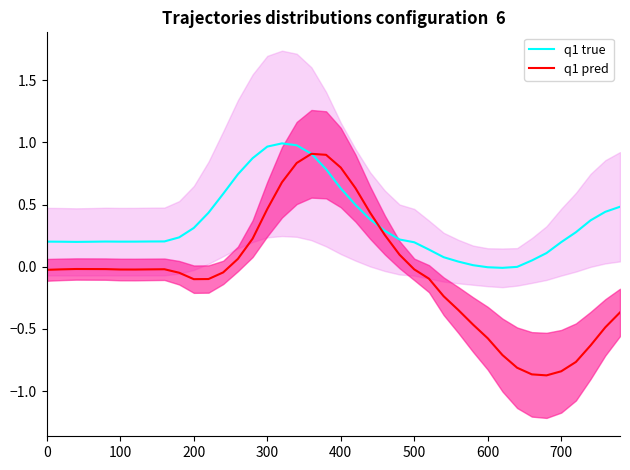

What is the sum of all q1 true values?

14.0